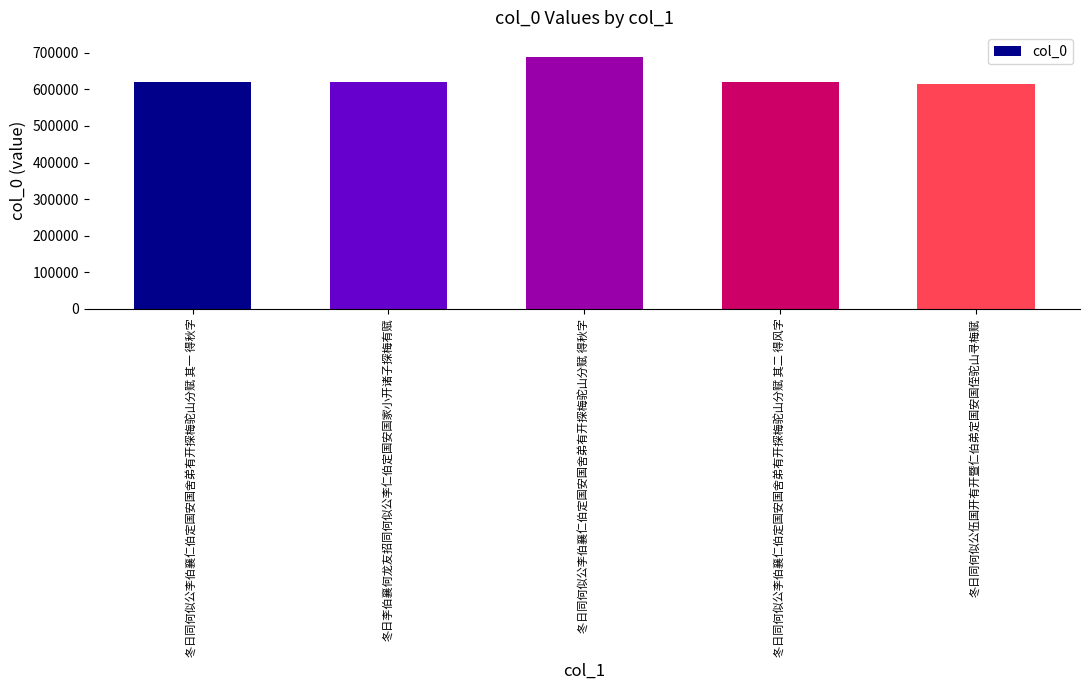

What position from the left is 冬日同何似公李伯襄仁伯定国安国舍弟有开探梅驼山分赋 得秋字?

3